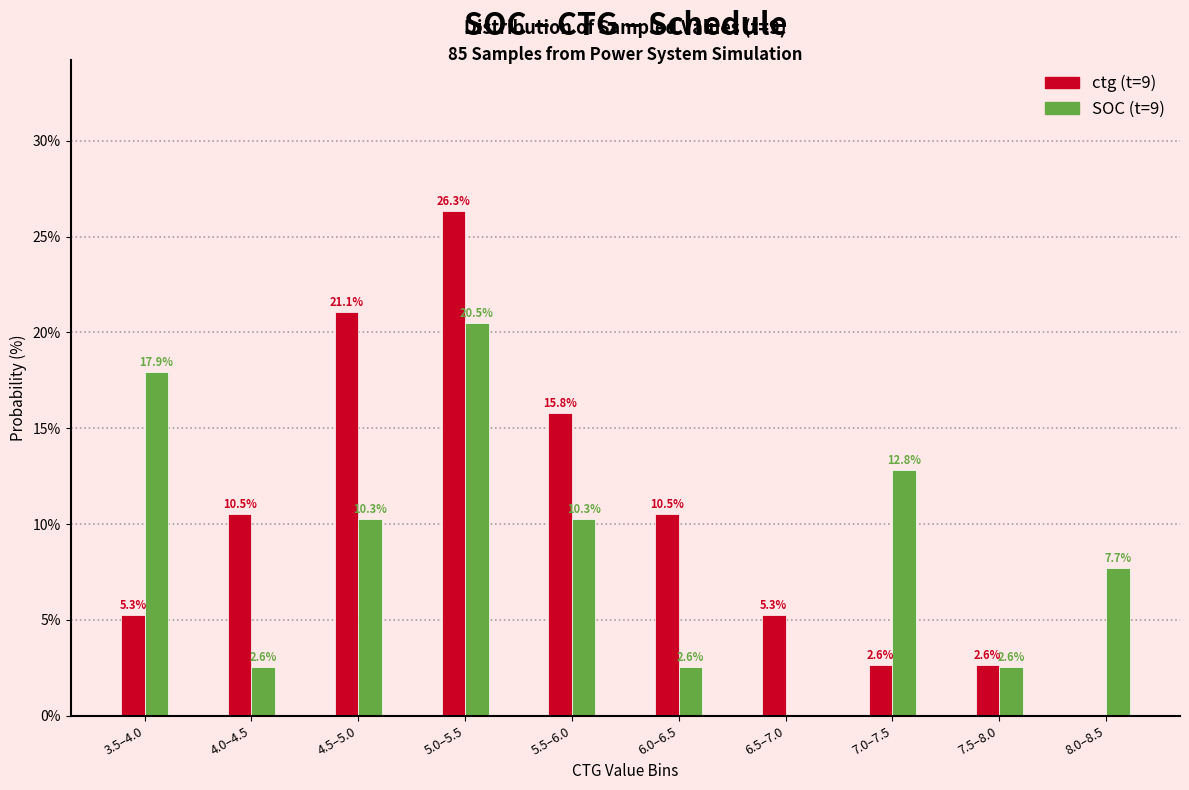

Reading right to left, extract all data points from this chart.

ctg (t=9): 0.0	2.6	2.6	5.3	10.5	15.8	26.3	21.1	10.5	5.3
SOC (t=9): 7.7	2.6	12.8	0.0	2.6	10.3	20.5	10.3	2.6	17.9